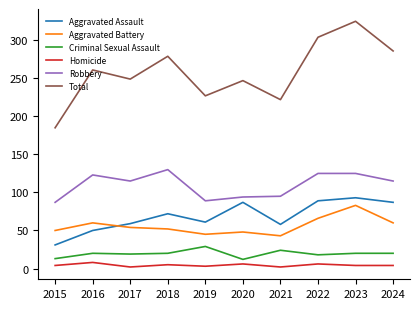

True or false: Aggravated Battery and Homicide intersect in this chart.

False